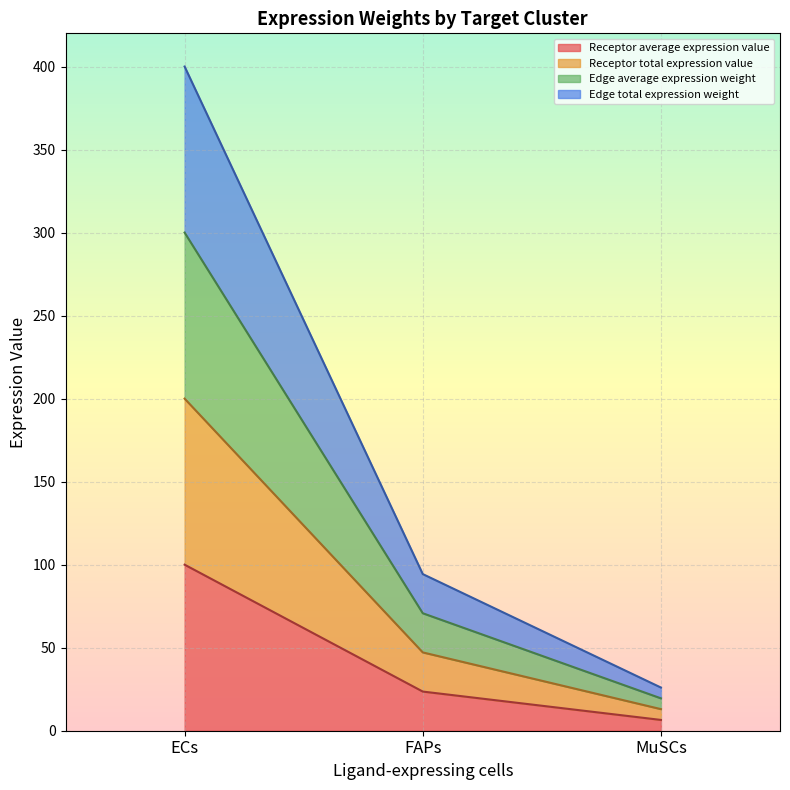

At which category is the sum across all series the highest?

ECs